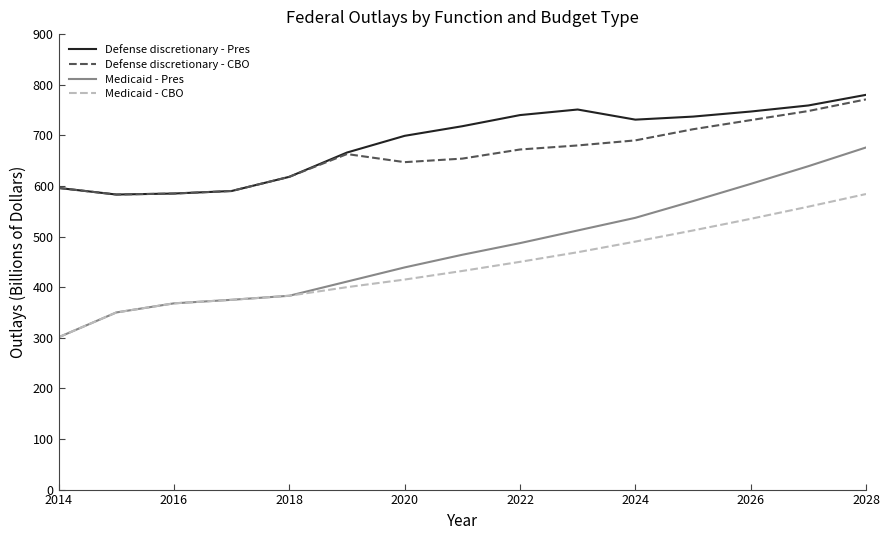

Which series has the largest range (max minus min)?

Medicaid - Pres